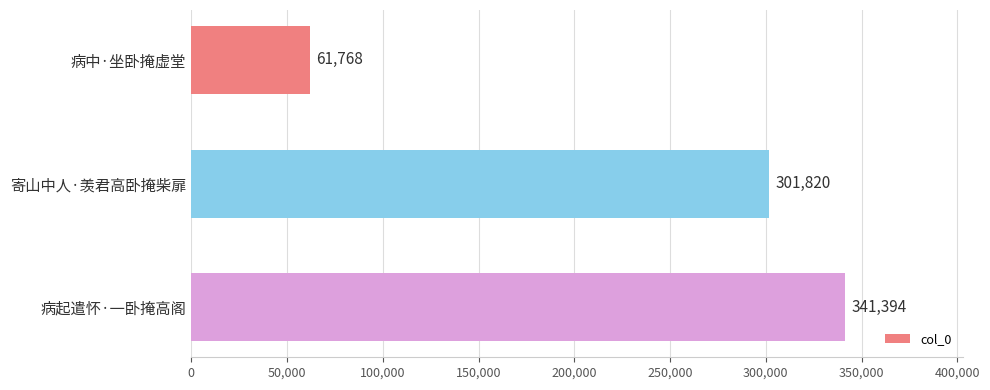

What is the label of the 2nd bar from the top?

寄山中人·羡君高卧掩柴扉